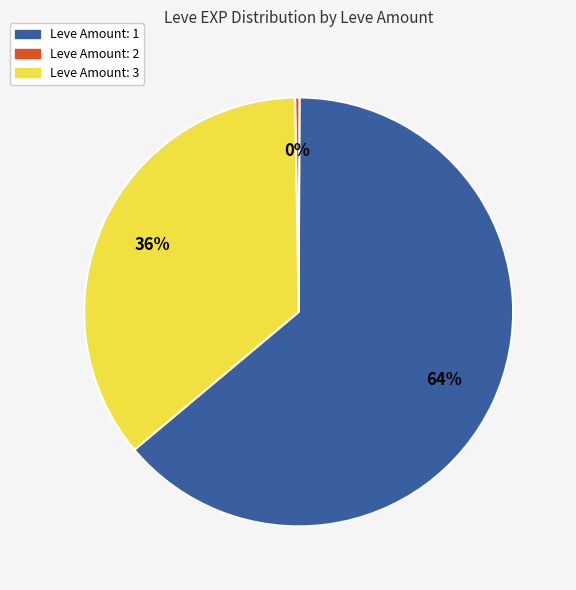

How many slices are in this pie chart?

3